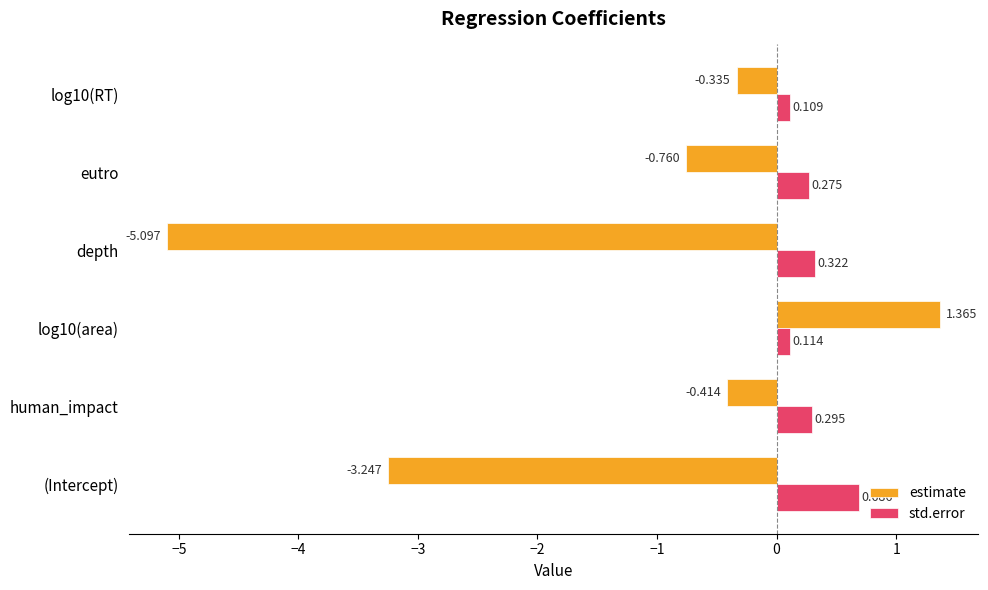

Which series has the widest spread of values?

estimate